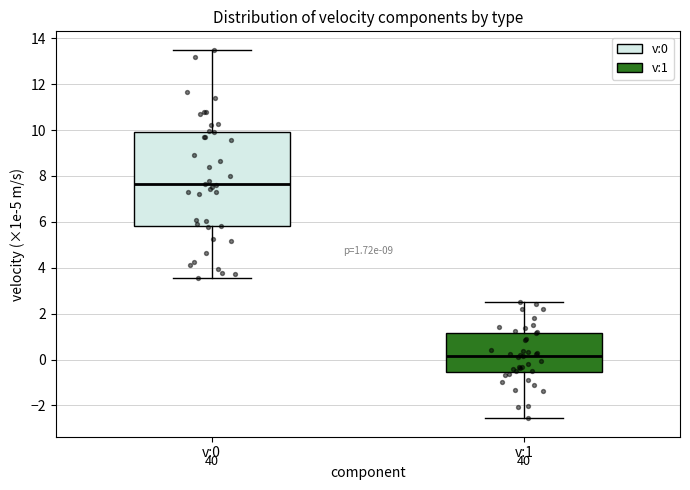

Comparing the boxes themselves (not the whiskers), which one is the tallest?

v:0